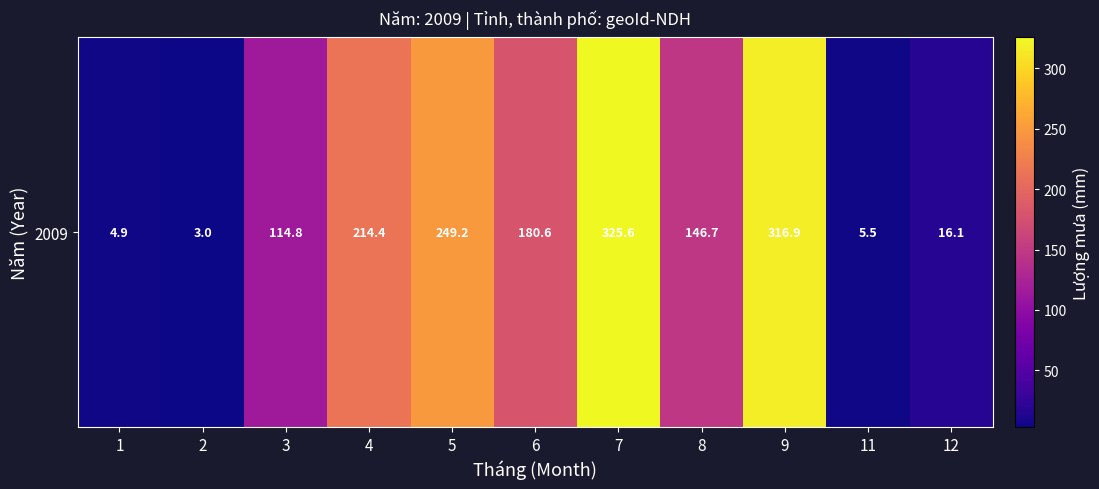

Which has a higher value, 8 or 3?

8